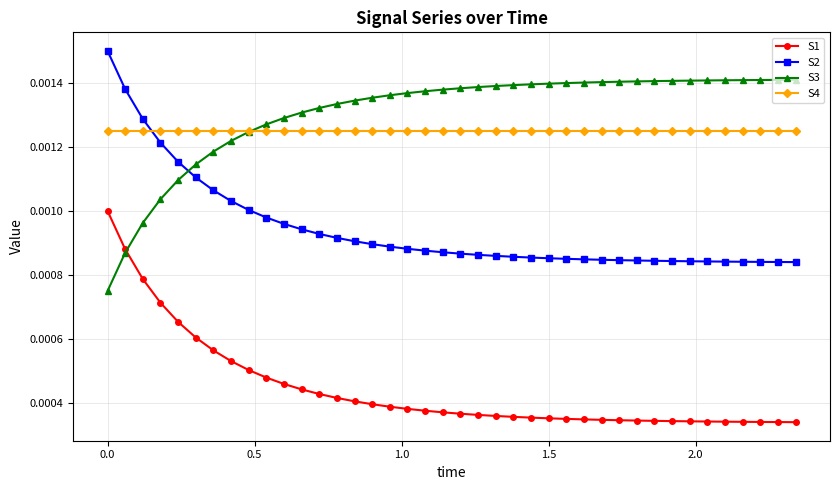

At how many categories does at least one series exceed 0?

40